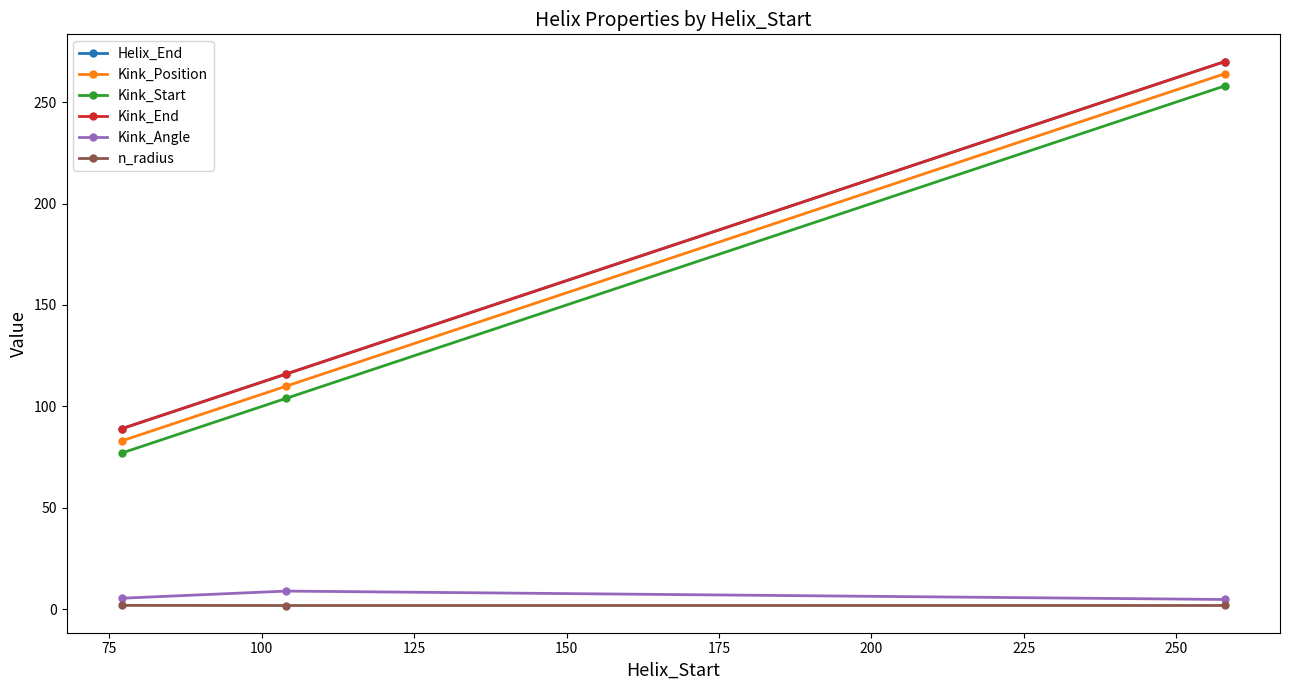

How many distinct data groups are displayed?

6